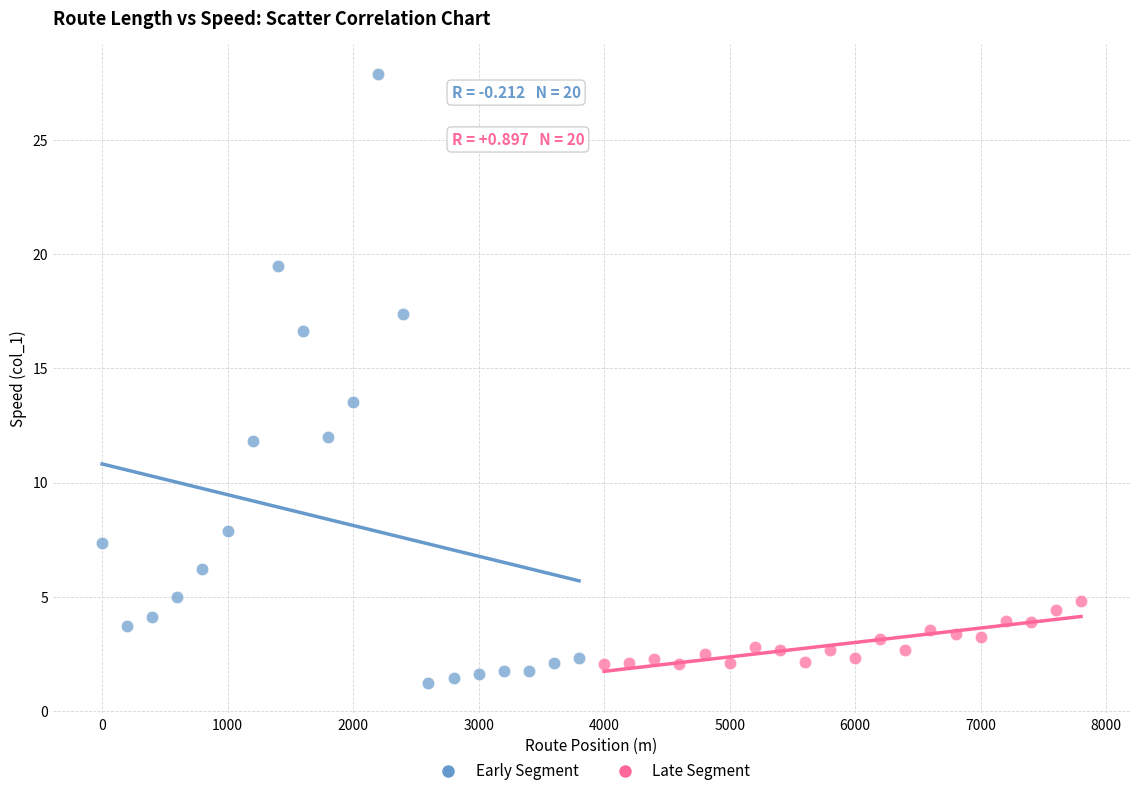

Which series contains the highest Y value?

Early Segment